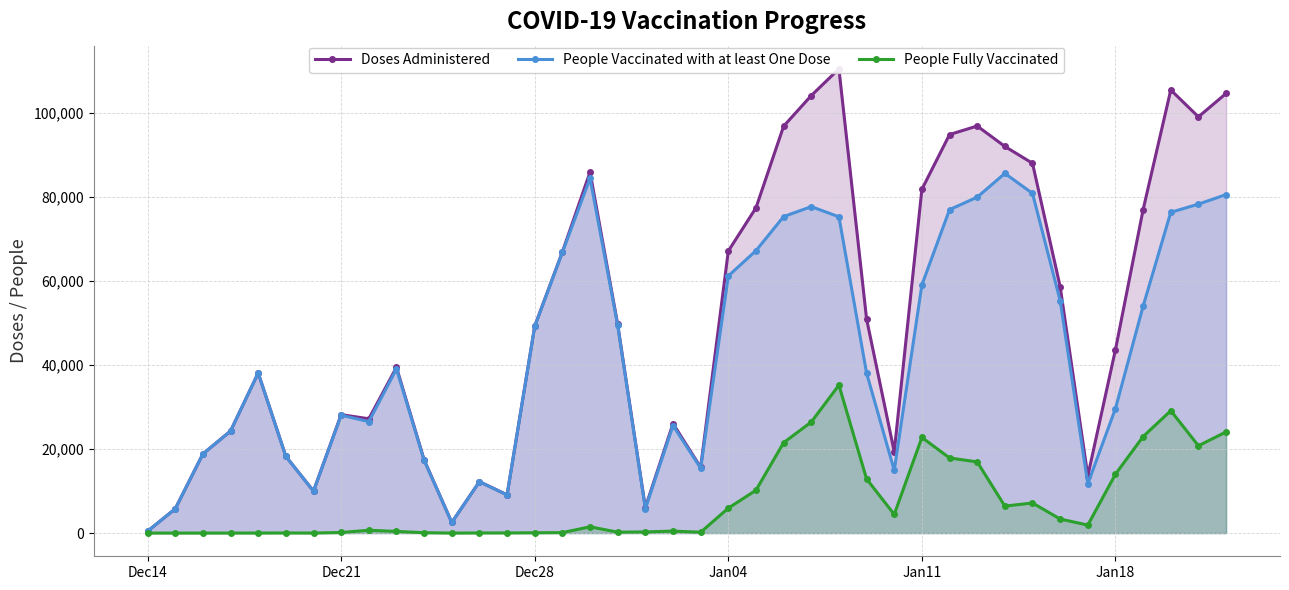

List the series in order of their overall mean, lowest first.

People Fully Vaccinated, People Vaccinated with at least One Dose, Doses Administered